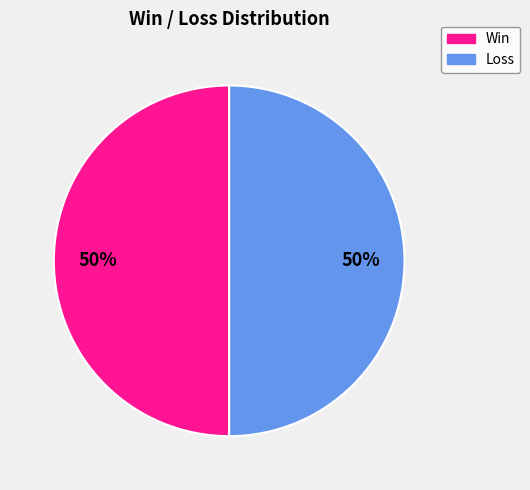

To the nearest percent, what is the average slice percentage?

50%